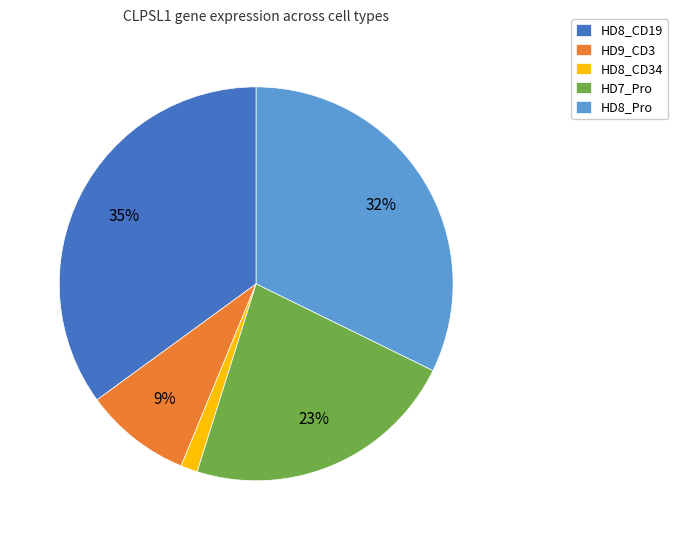

To the nearest percent, what portion does HD8_CD19 represent?

35%